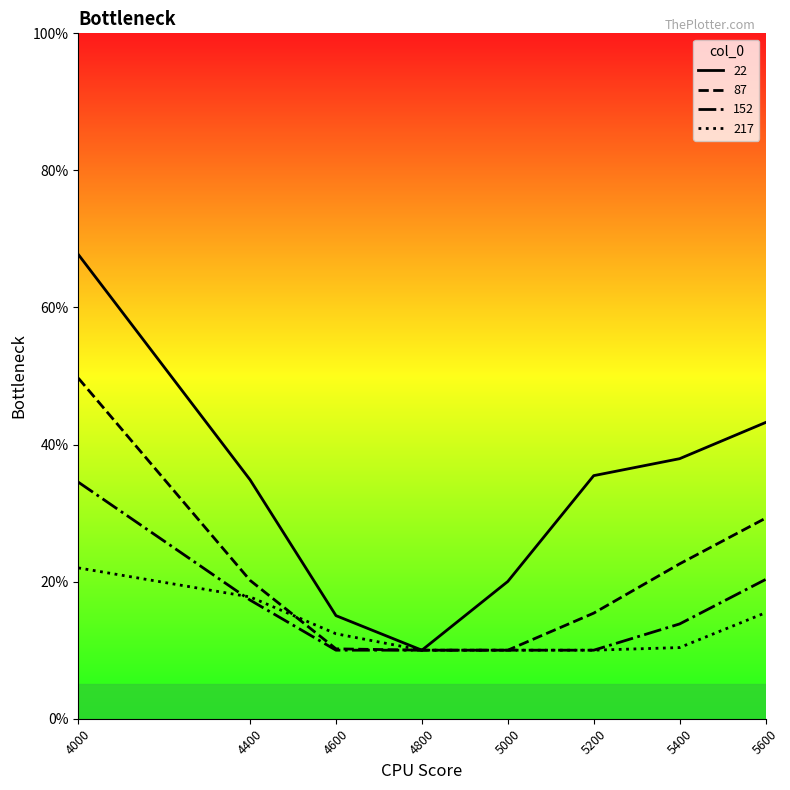

Does the chart have visible grid lines?

No